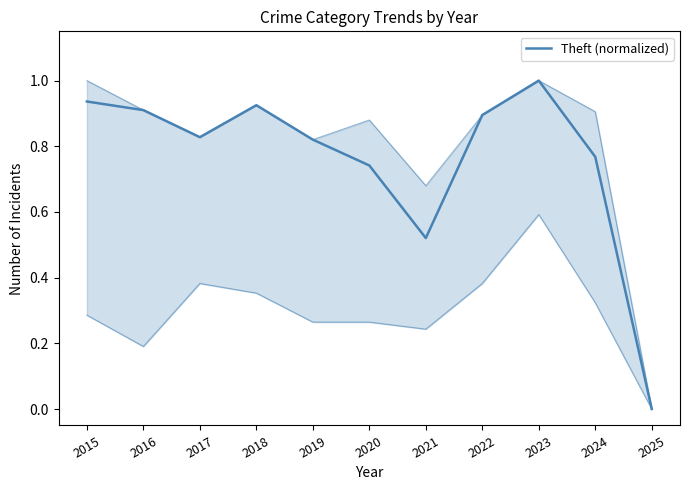

What is the value of the 8th point from the left?

0.9